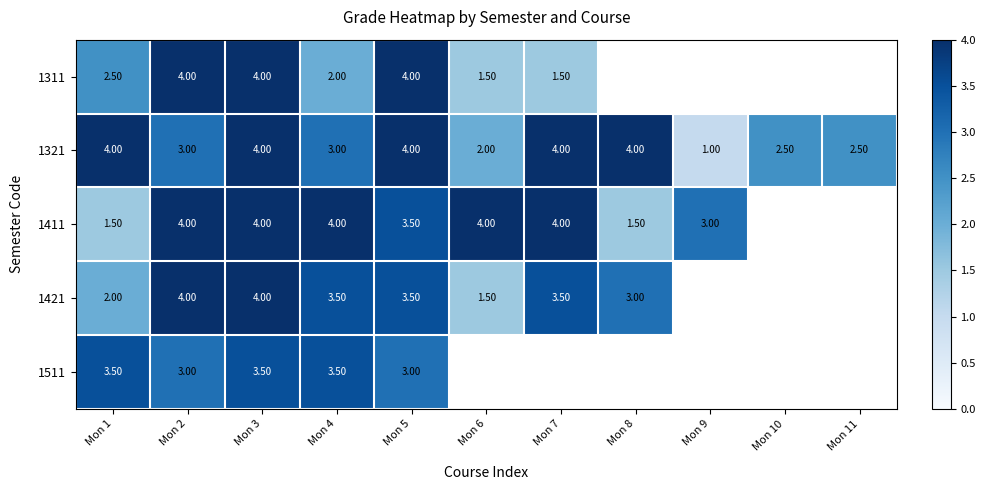

What is the greatest value displayed?

4.0